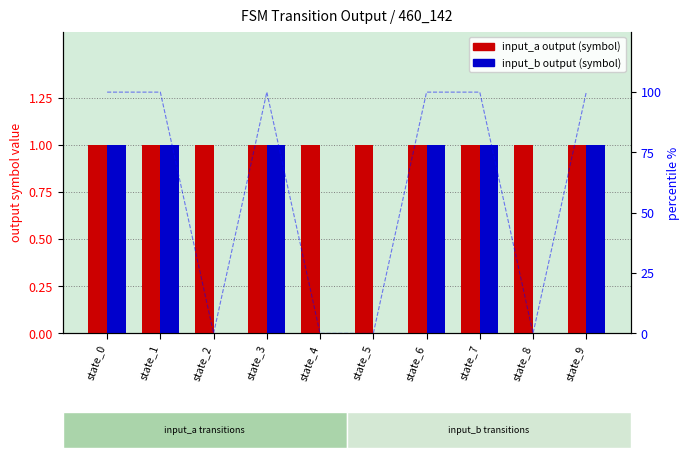

The input_b_output_1 series shows 0 at state_4. True or false?

True